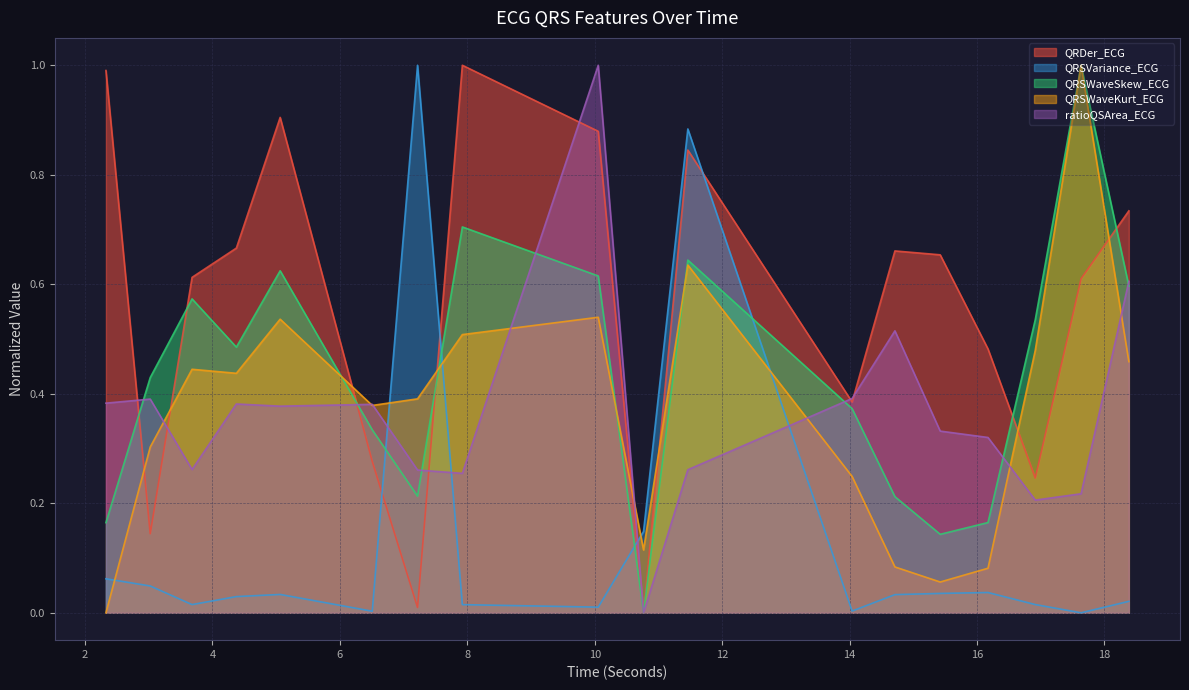

What is the difference between the maximum and minimum values in the QRDer_ECG series?

1.0